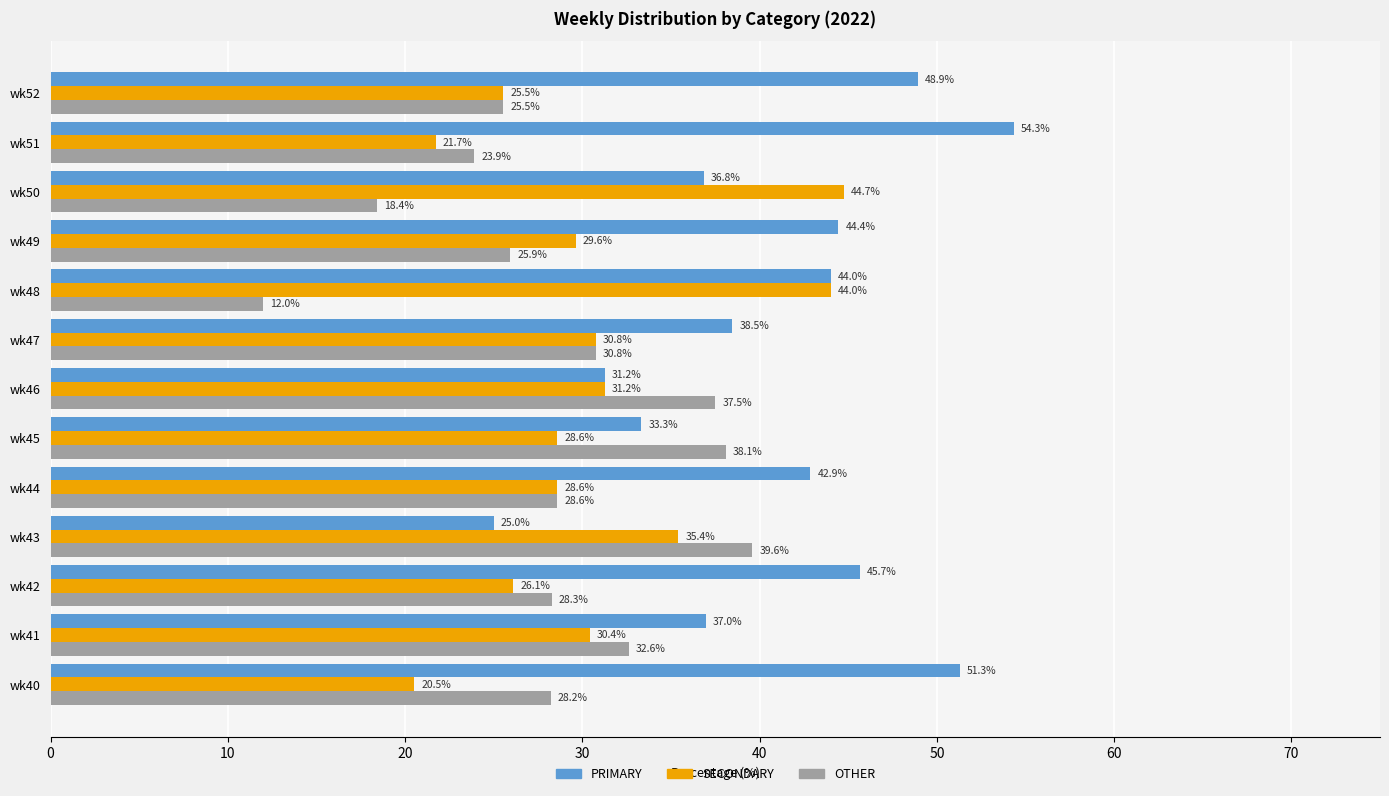

Between wk43 and wk48, which series saw the biggest shift?

OTHER